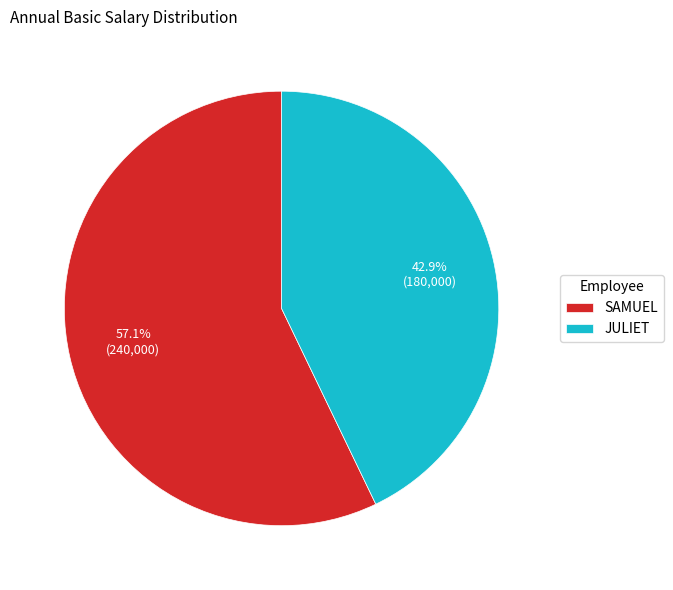

Which category accounts for the majority?

SAMUEL